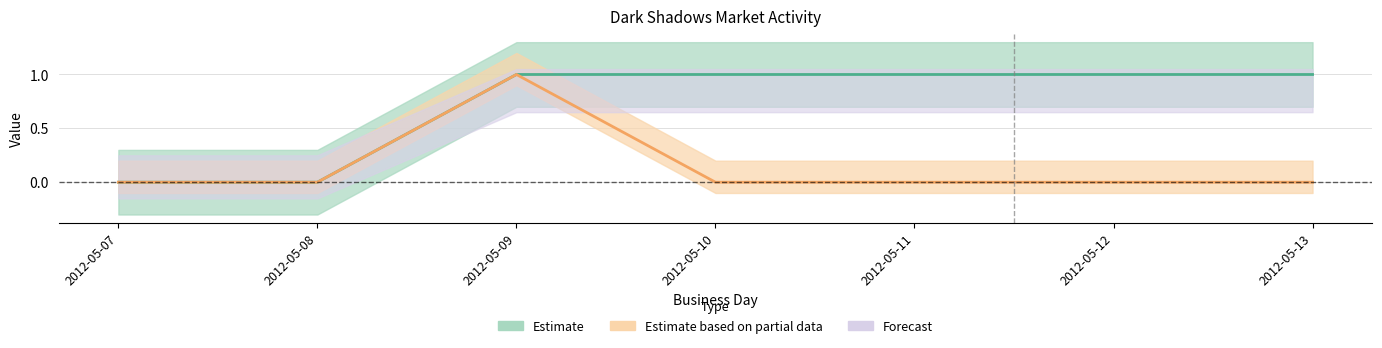

At how many categories does at least one series exceed 0?

5